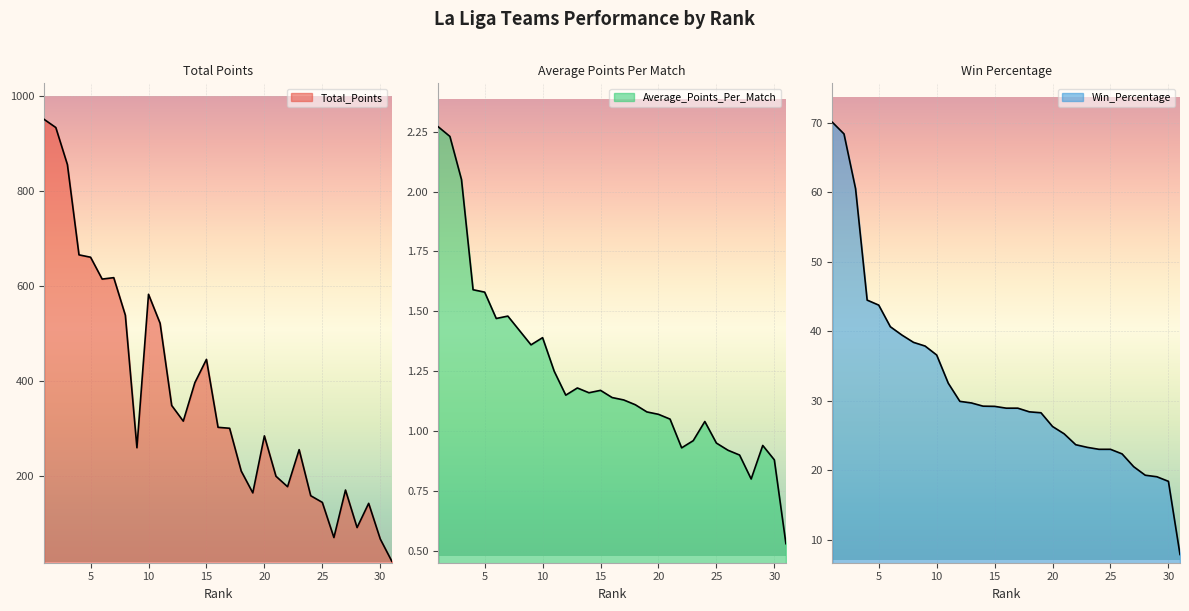

Where is the first local maximum for Total_Points?

7